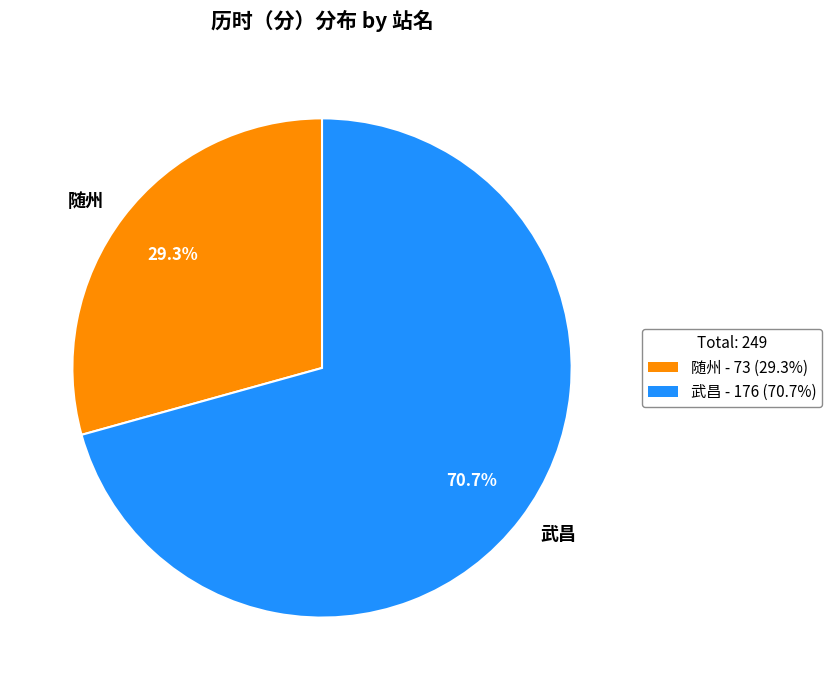

To the nearest percent, what is the combined percentage of 随州 and 武昌?

100%